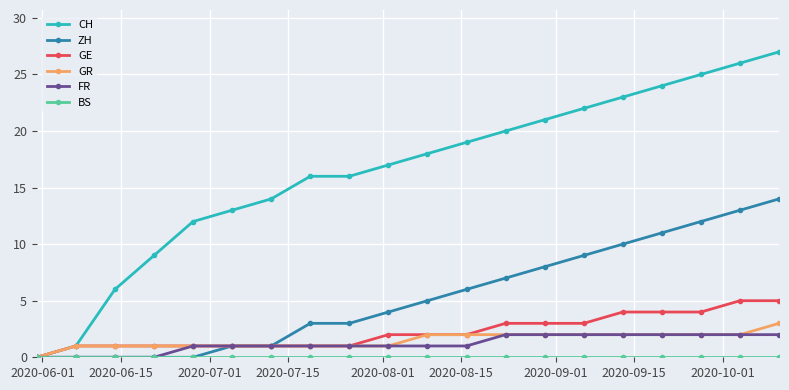

Which series has the widest spread of values?

CH